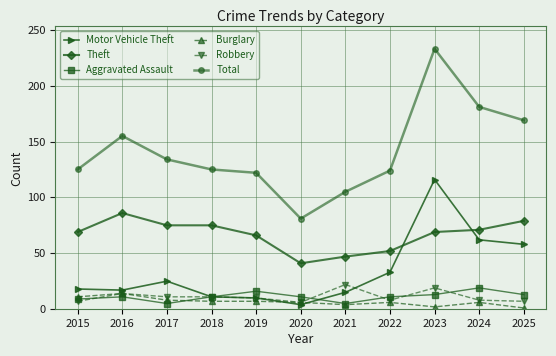

Which series has the widest spread of values?

Total